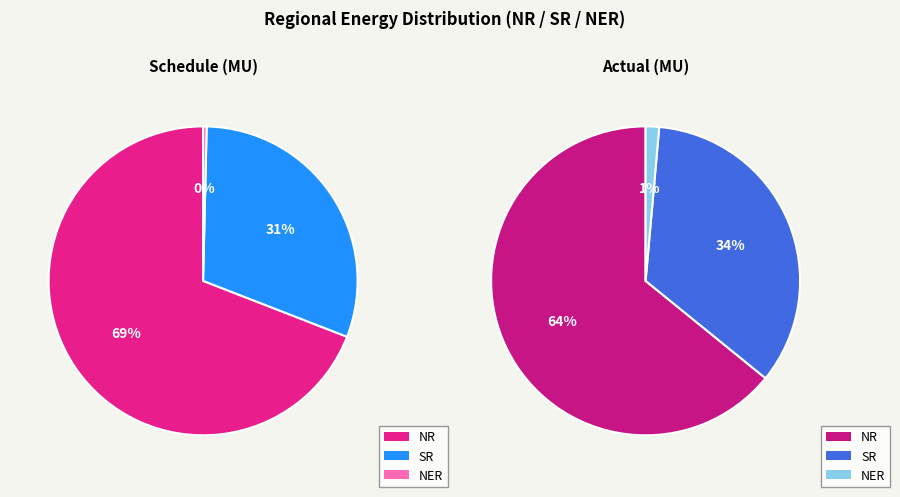

The SR slice represents 40% of the pie. True or false?

False